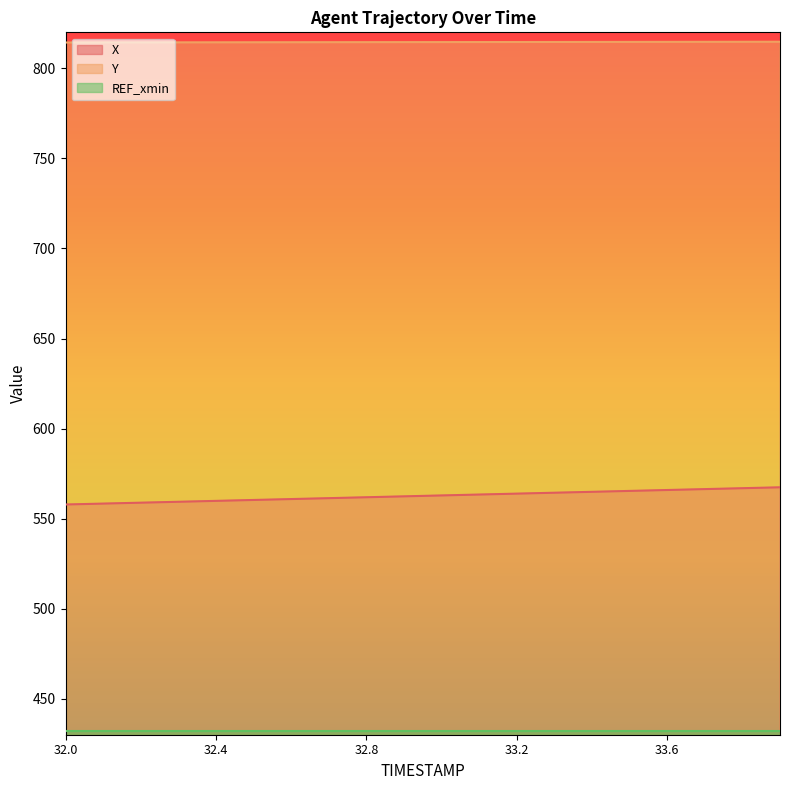

Read the X value at 33.6.

565.9